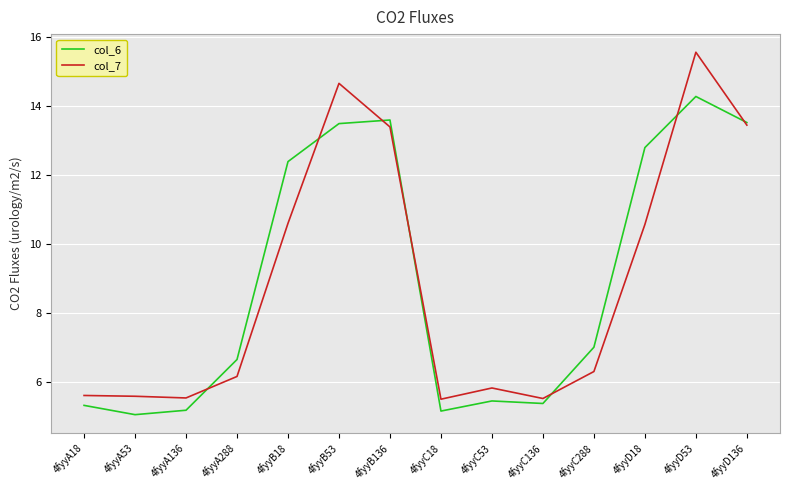

Reading left to right, extract all data points from this chart.

col_6: 5.3	5.1	5.2	6.7	12.4	13.5	13.6	5.2	5.5	5.4	7.0	12.8	14.3	13.5
col_7: 5.6	5.6	5.5	6.2	10.6	14.7	13.4	5.5	5.8	5.5	6.3	10.6	15.6	13.4